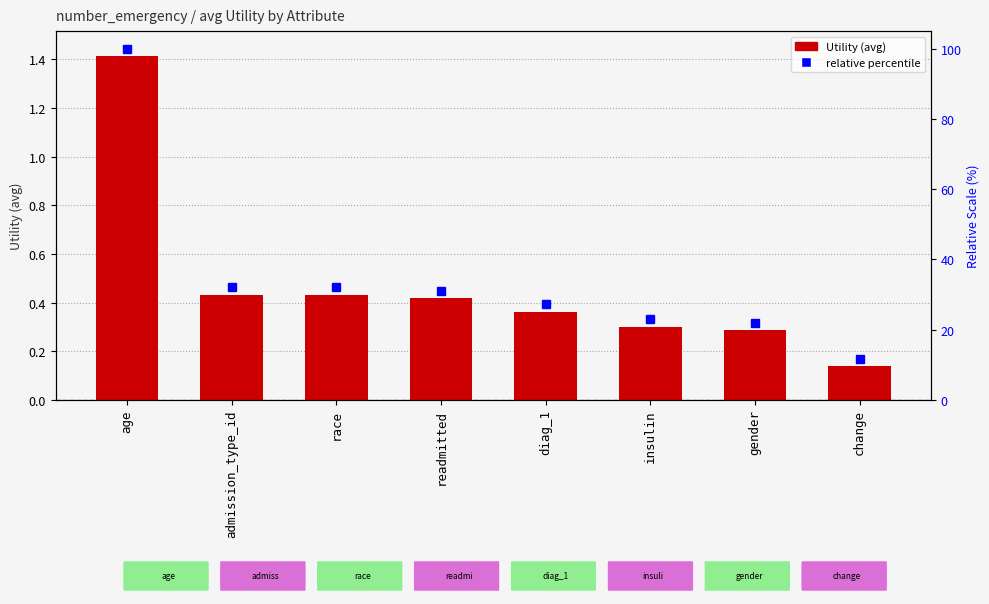

What is the change in value from diag_1 to change?

-0.2